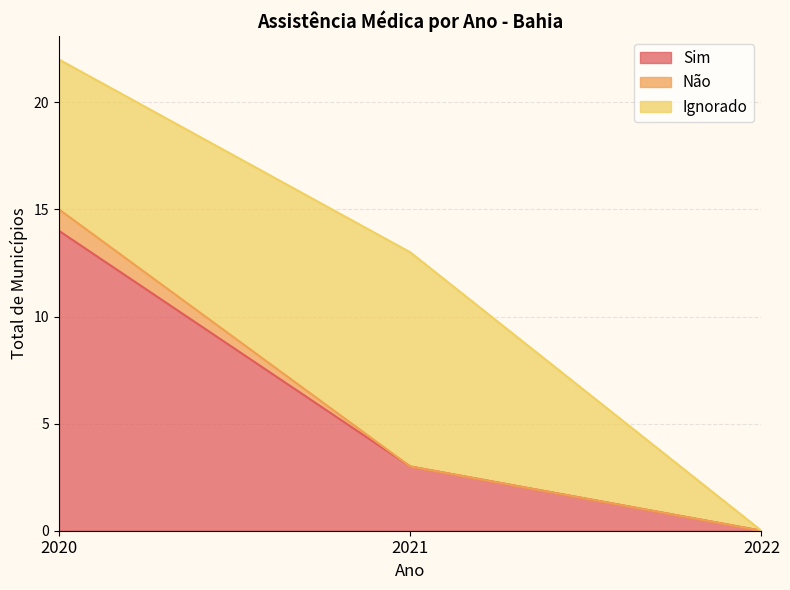

What is the value of the Sim point at the 2nd from the left?

3